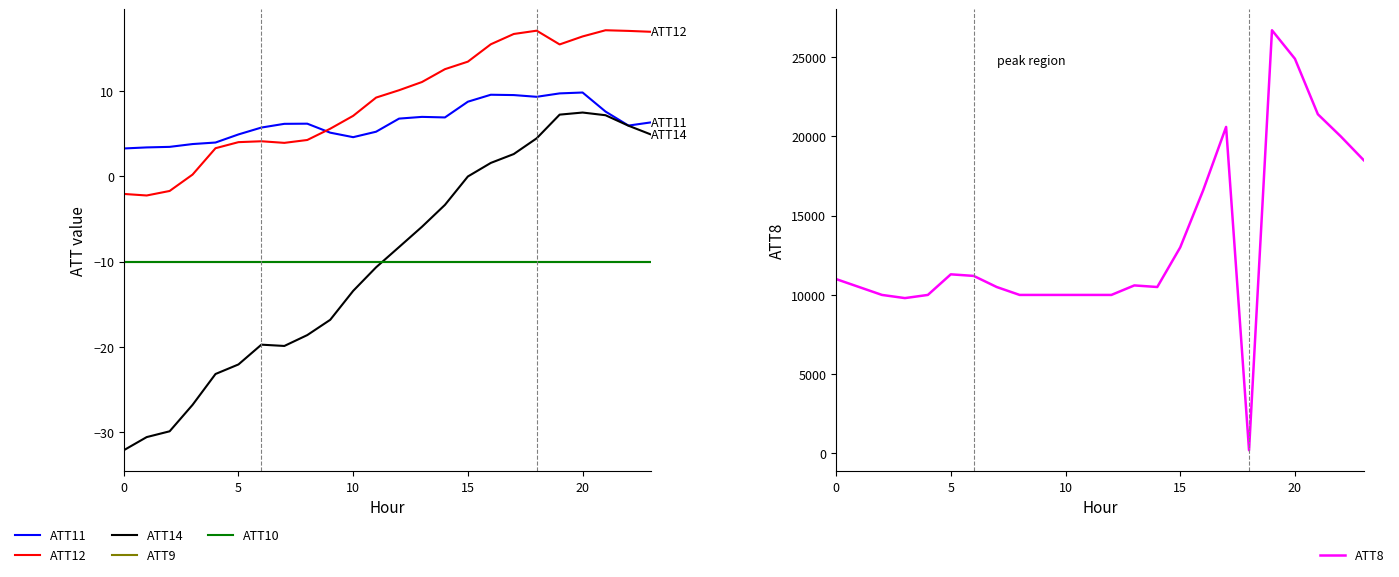

What is the highest value of the ATT10 series?

-10.0